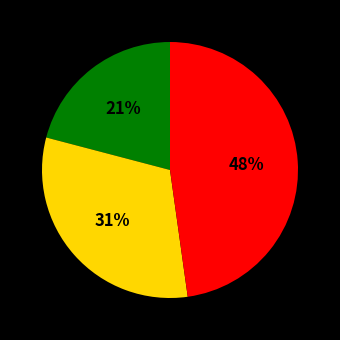

To the nearest percent, what is the average slice percentage?

33%